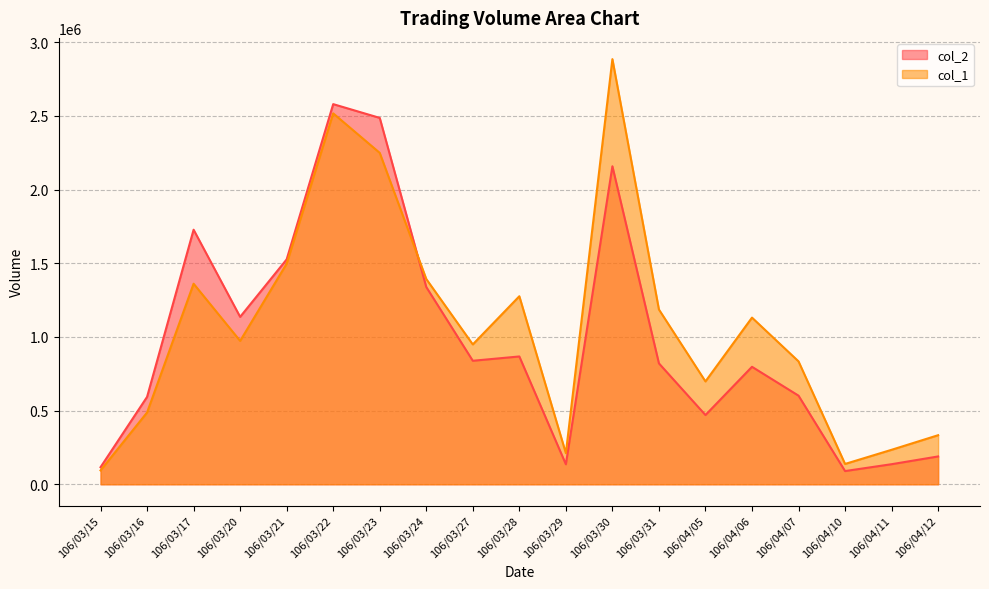

How many interior local peaks does the col_2 series have?

5